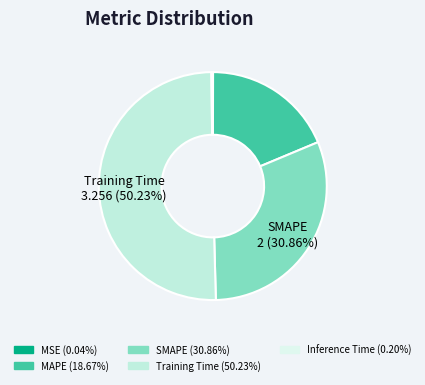

What is the change in value from Training Time to Inference Time?

-3.2